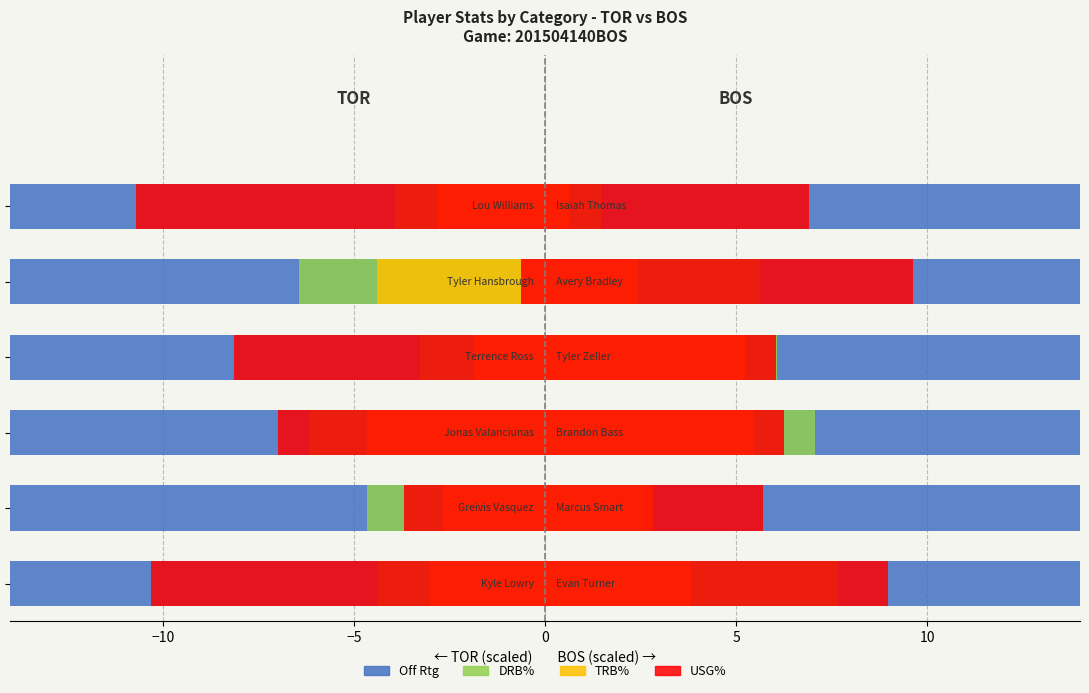

What is the total value across all series at −5?

-43.5